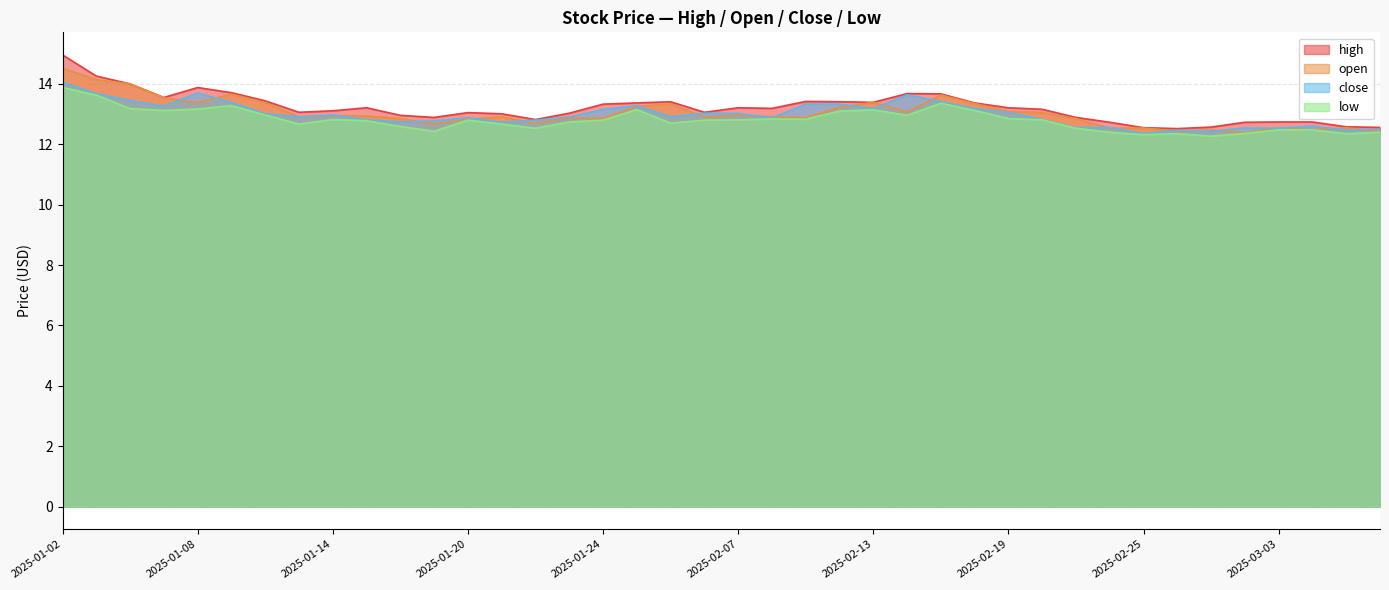

How many distinct data groups are displayed?

4